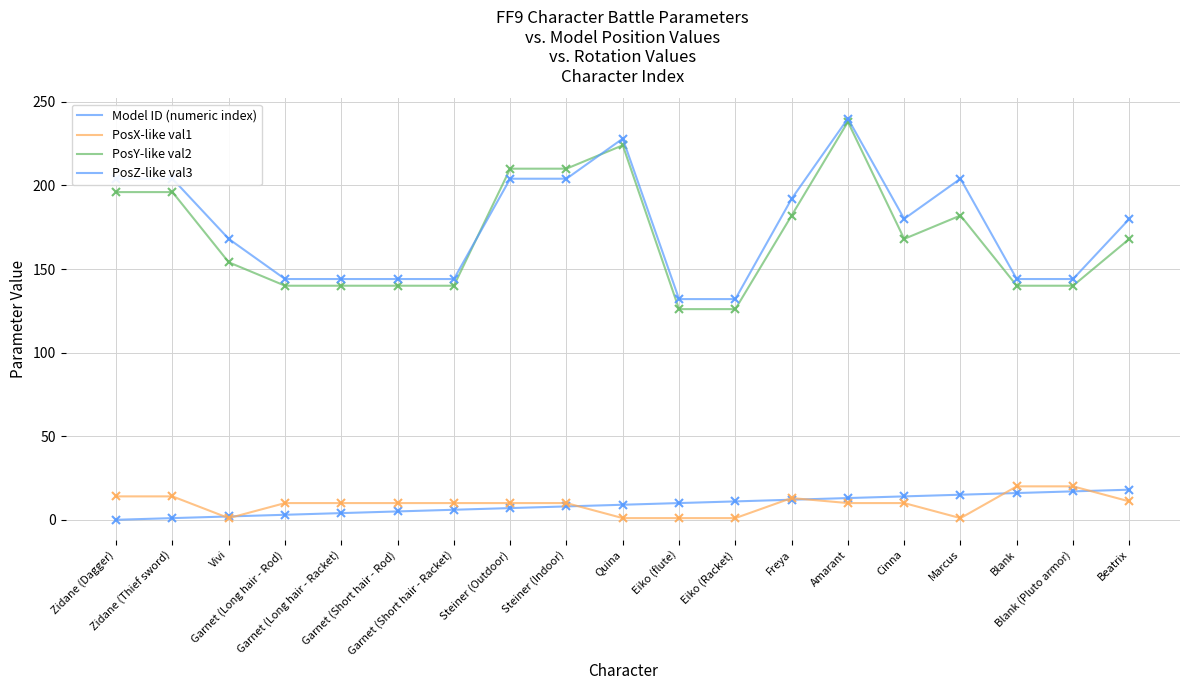

Reading left to right, extract all data points from this chart.

Model ID (numeric index): 0	1	2	3	4	5	6	7	8	9	10	11	12	13	14	15	16	17	18
PosX-like val1: 14	14	1	10	10	10	10	10	10	1	1	1	13	10	10	1	20	20	11
PosY-like val2: 196	196	154	140	140	140	140	210	210	224	126	126	182	238	168	182	140	140	168
PosZ-like val3: 204	204	168	144	144	144	144	204	204	228	132	132	192	240	180	204	144	144	180